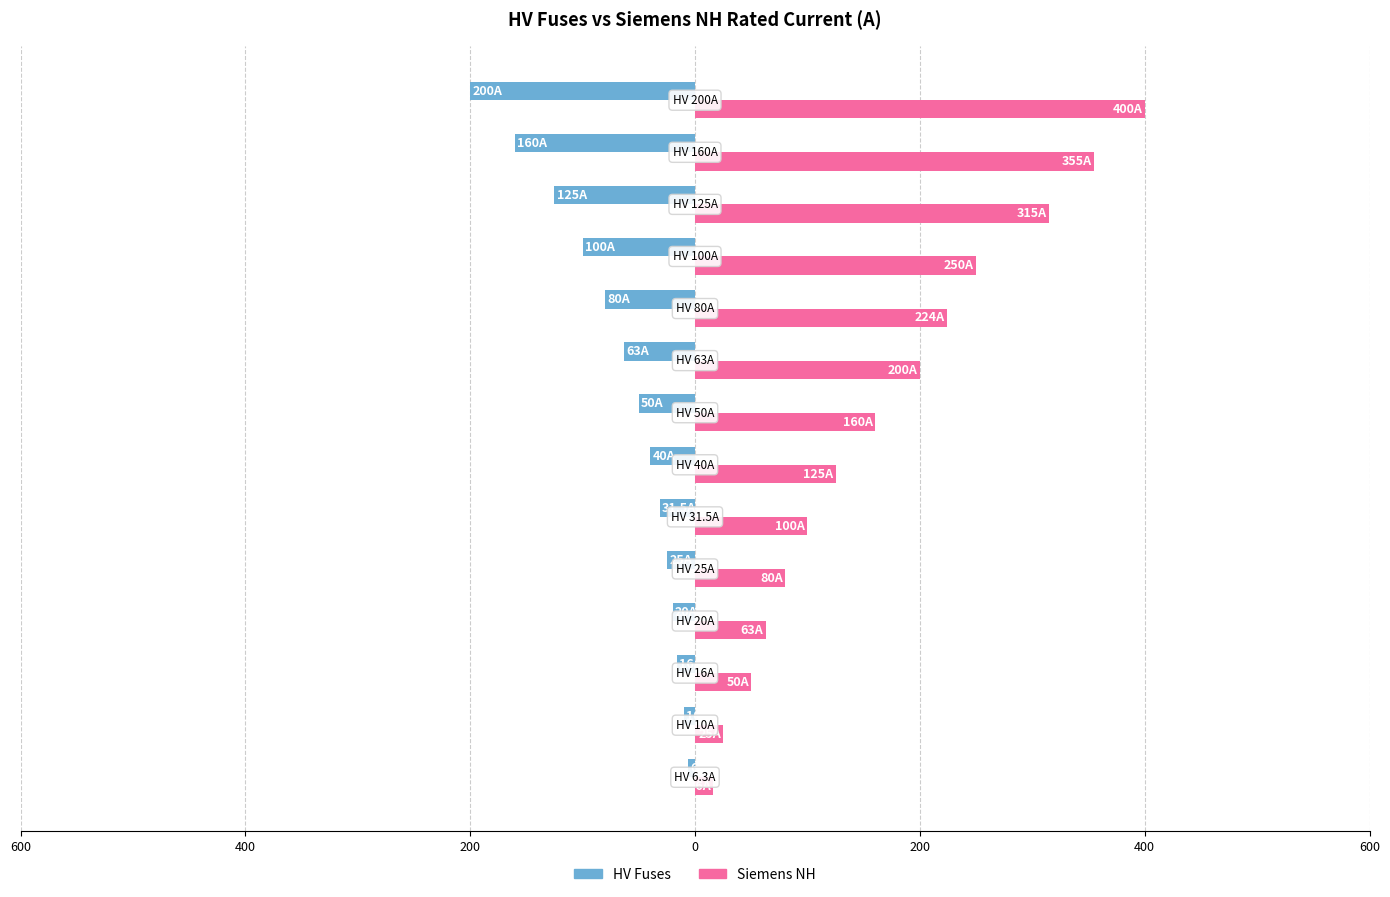

Reading right to left, list all the values displayed in this chart.

HV Fuses: -200.0	-160.0	-125.0	-100.0	-80.0	-63.0	-50.0	-40.0	-31.5	-25.0	-20.0	-16.0	-10.0	-6.3
Siemens NH: 400.0	355.0	315.0	250.0	224.0	200.0	160.0	125.0	100.0	80.0	63.0	50.0	25.0	16.0